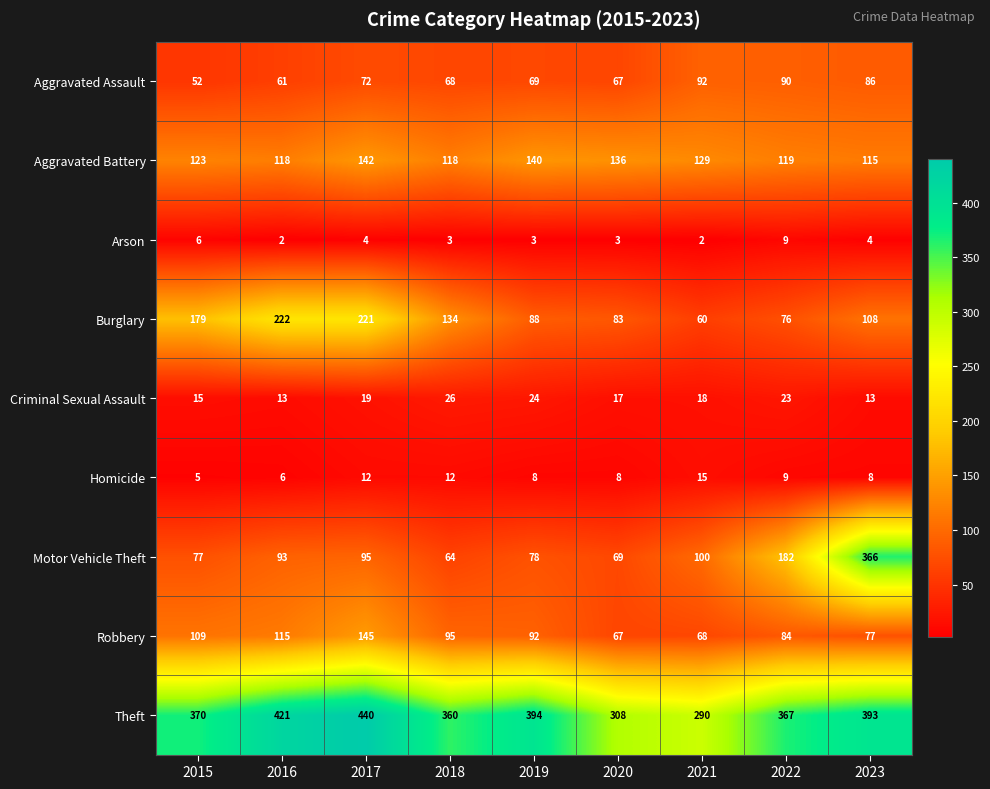

What is the difference between the second highest and minimum values in the Criminal Sexual Assault series?

11